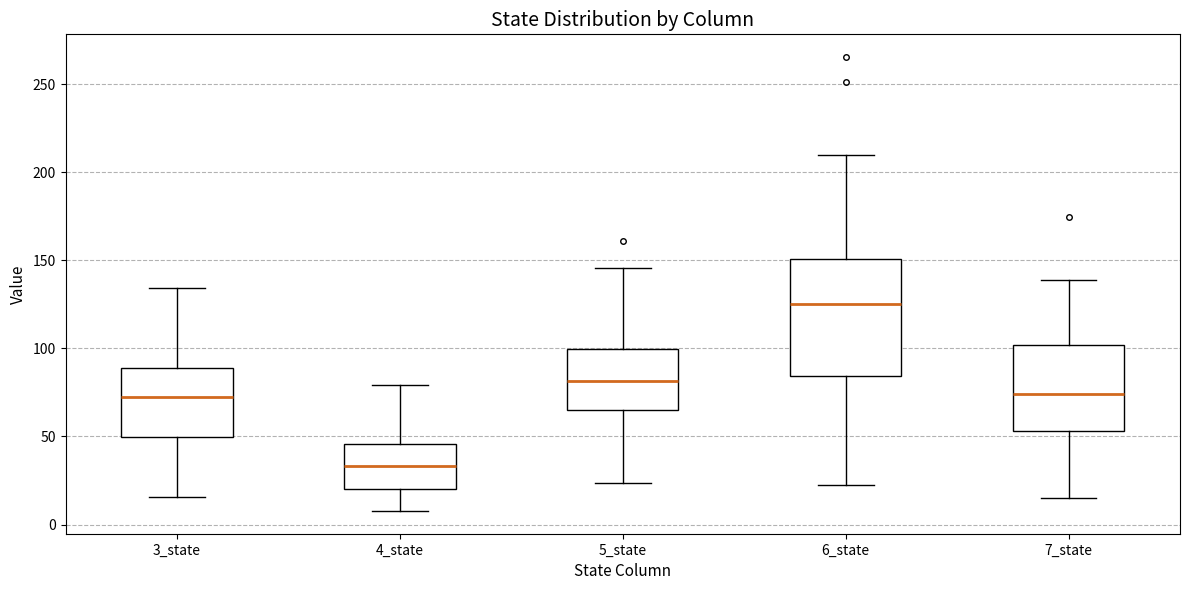

Comparing the boxes themselves (not the whiskers), which one is the tallest?

6_state